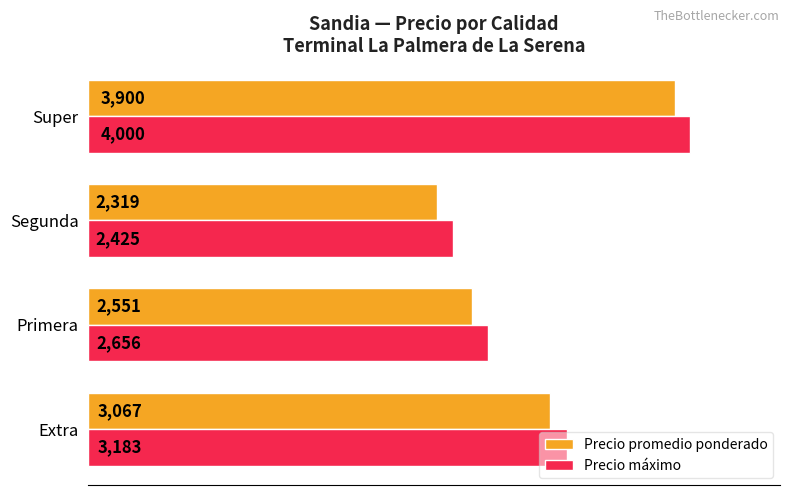

The Precio promedio ponderado series shows 3900 at Super. True or false?

True